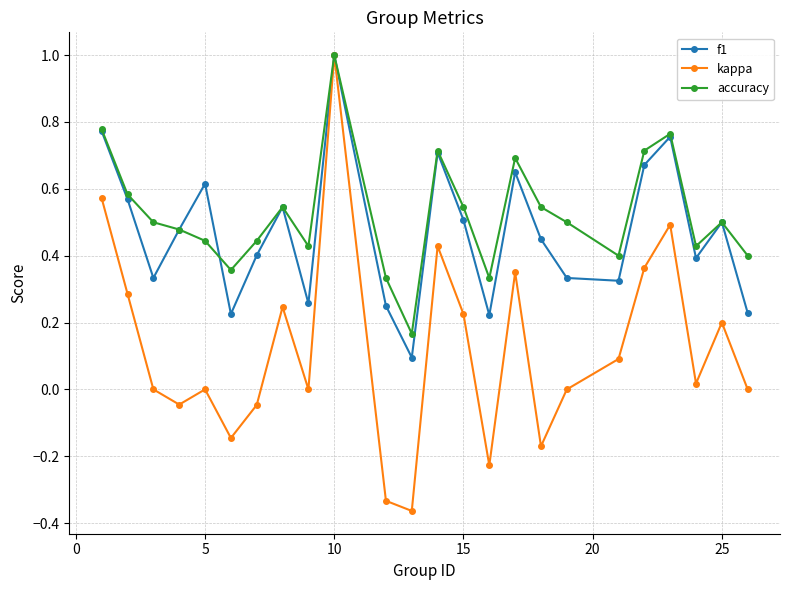

What are all the series names shown in the legend?

f1, kappa, accuracy